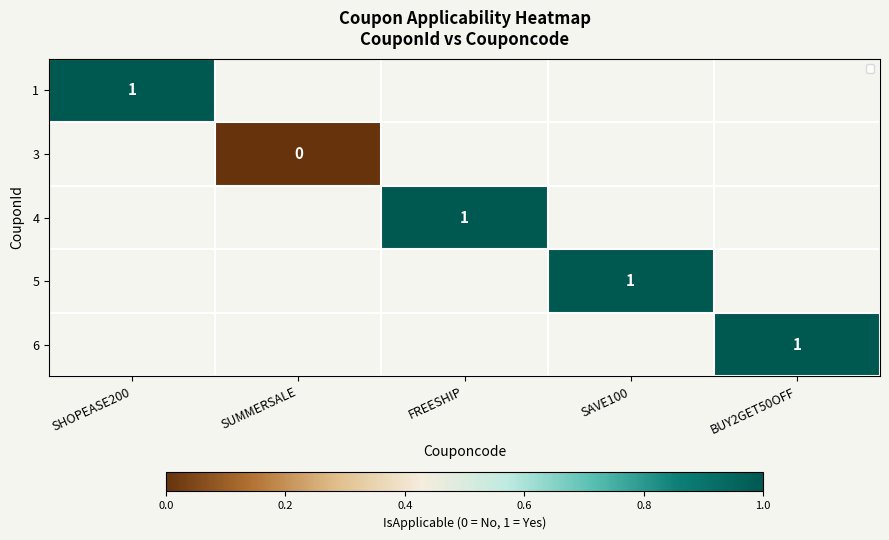

At how many categories does at least one series exceed 0?

4